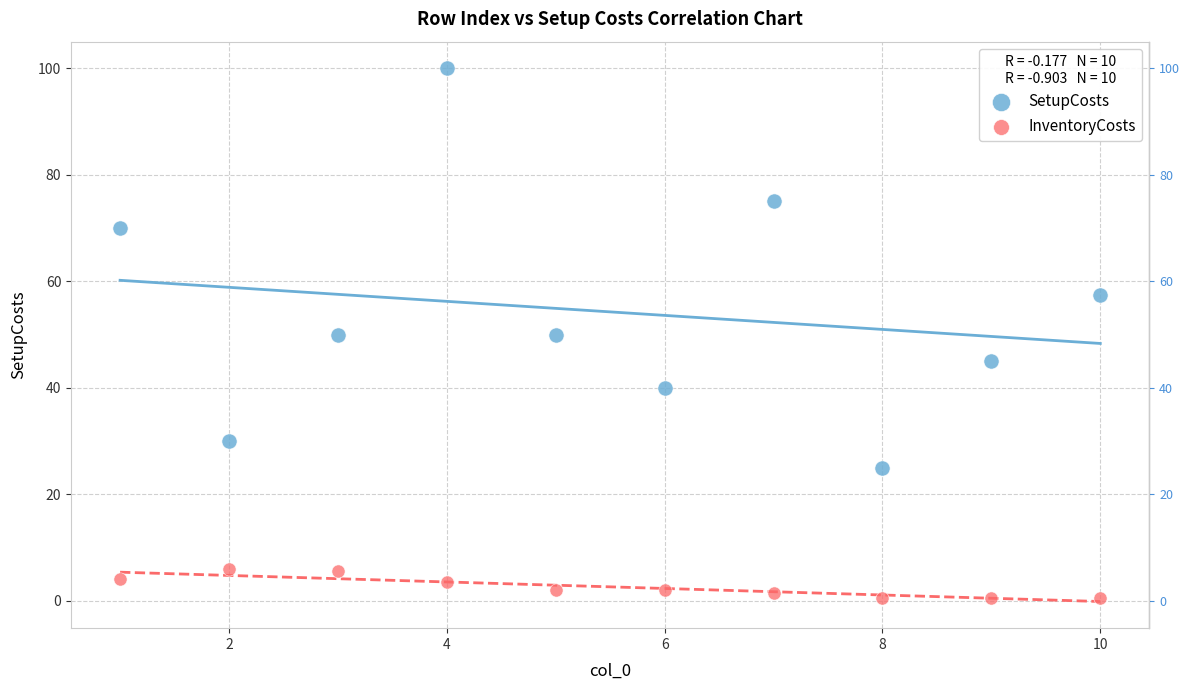

Which series reaches the minimum Y coordinate?

InventoryCosts